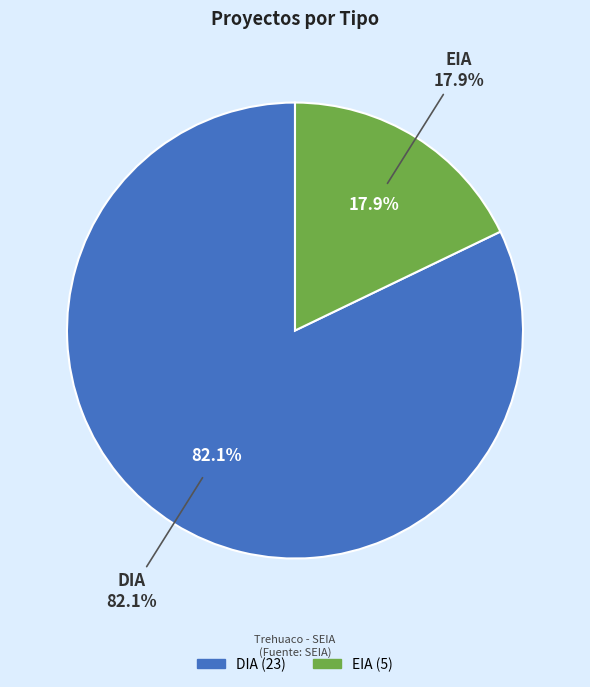

Which has a higher value, DIA or EIA?

DIA